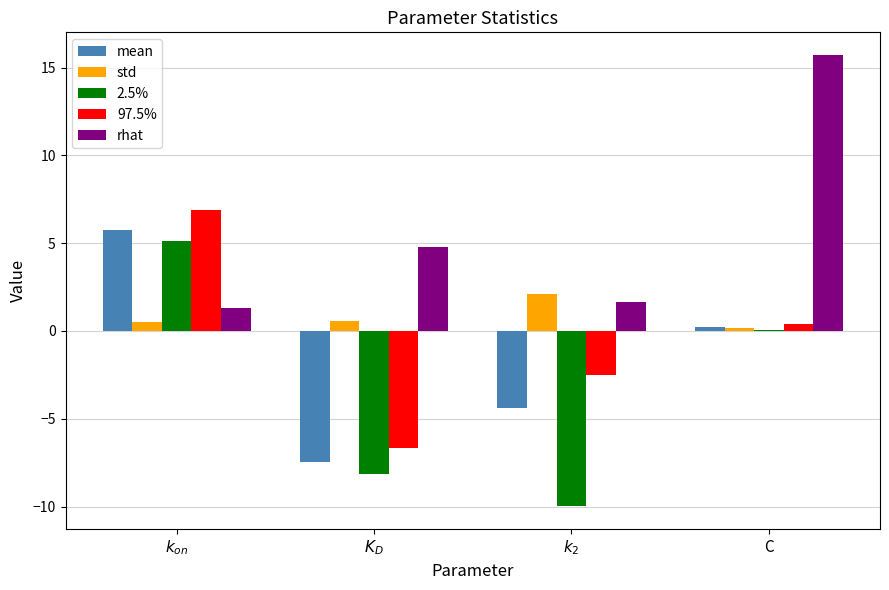

Count the number of categories in the chart.

4